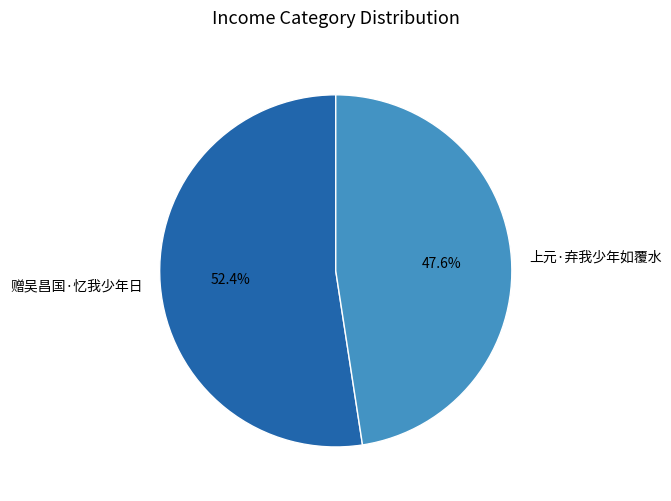

Which slice is the smallest?

上元·弃我少年如覆水